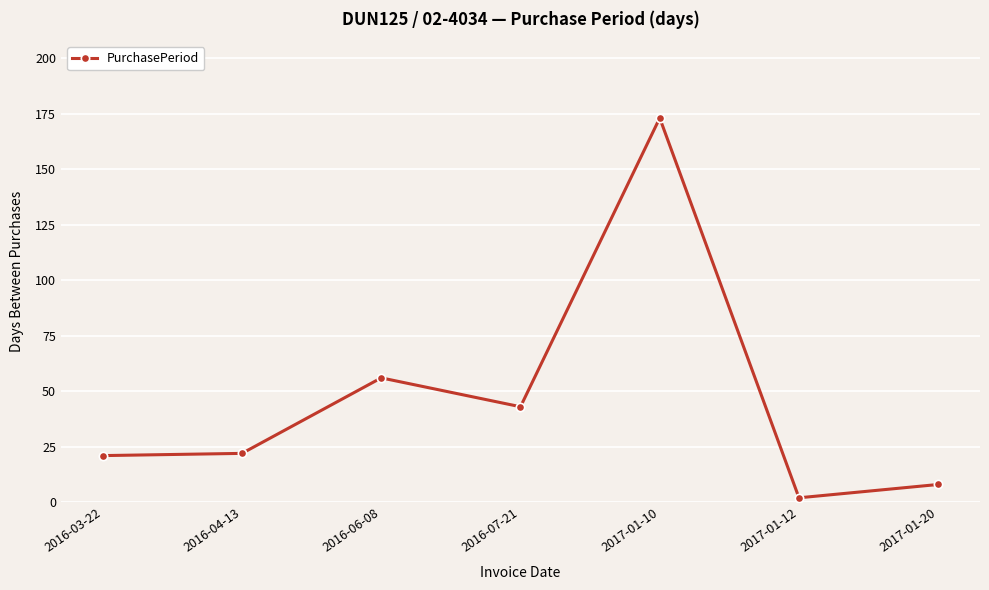

The value at 2016-03-22 is 21. True or false?

True